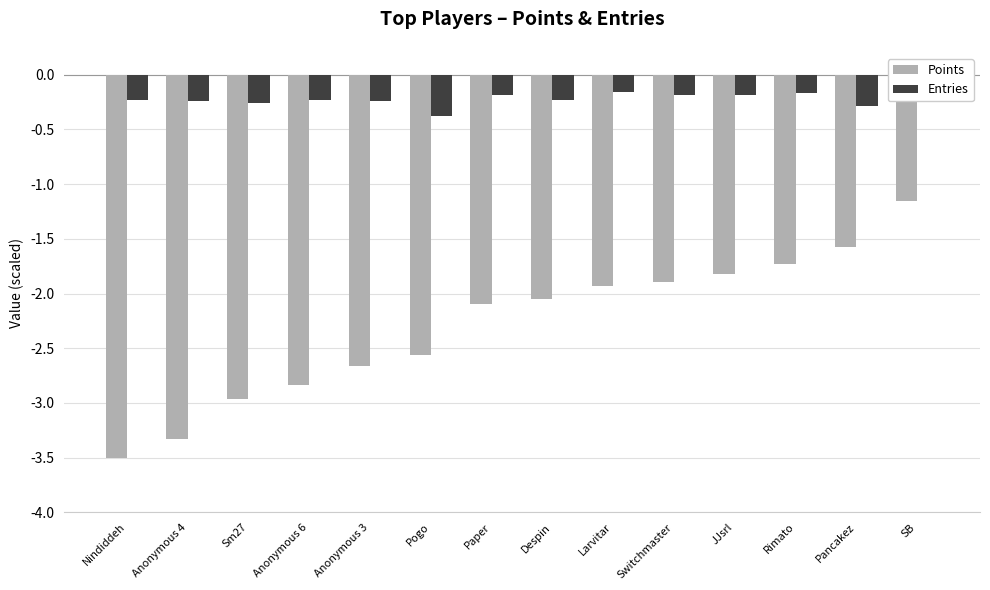

What is the maximum value shown in the chart?

-0.1